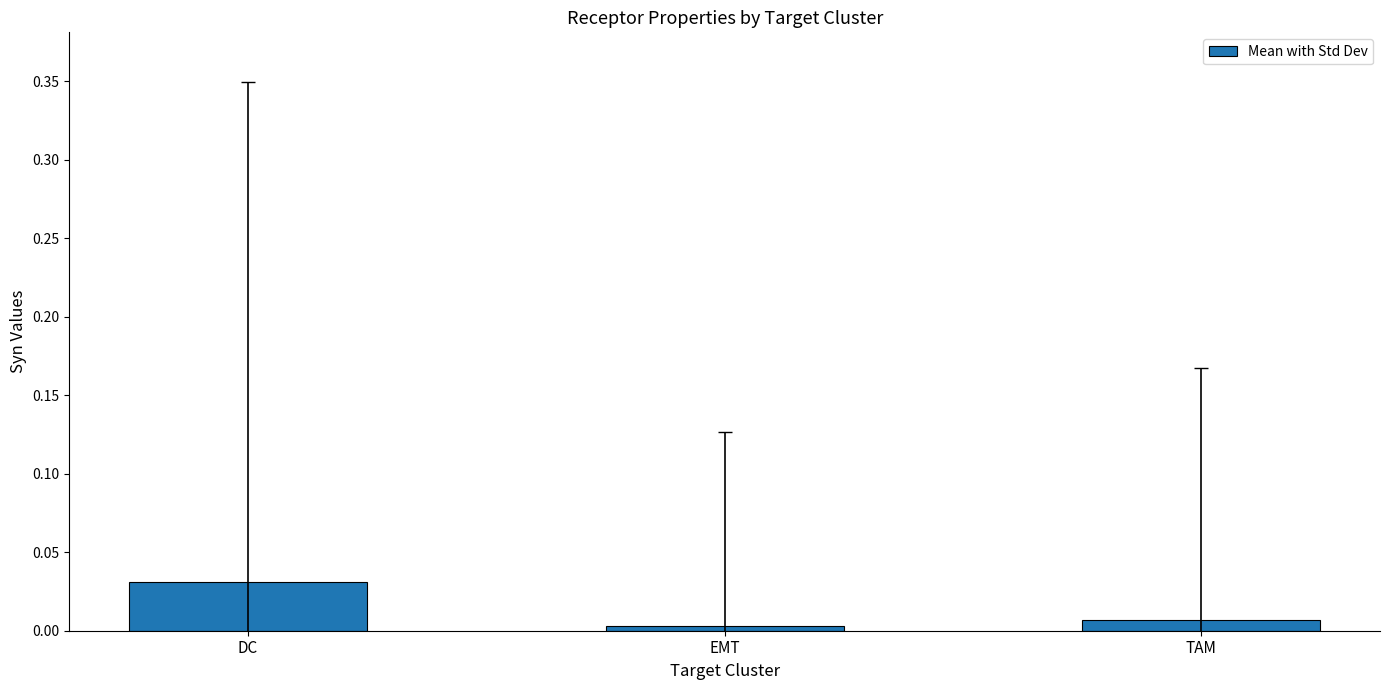

Rank the categories by value from highest to lowest.

DC, TAM, EMT